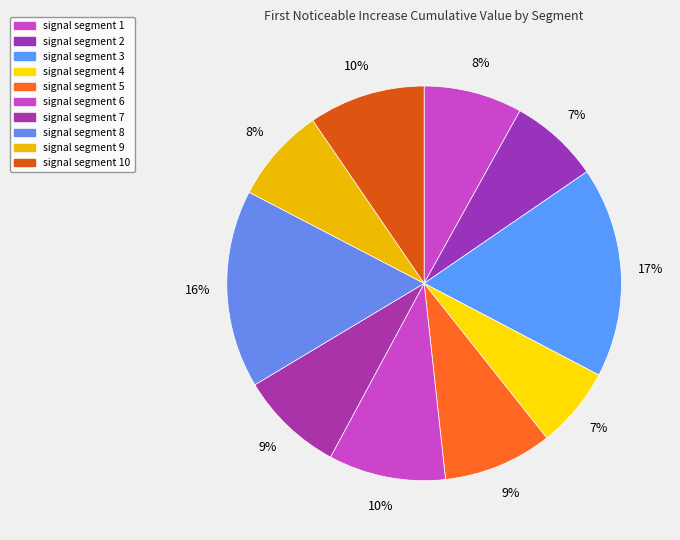

How many segments does this pie chart have?

10